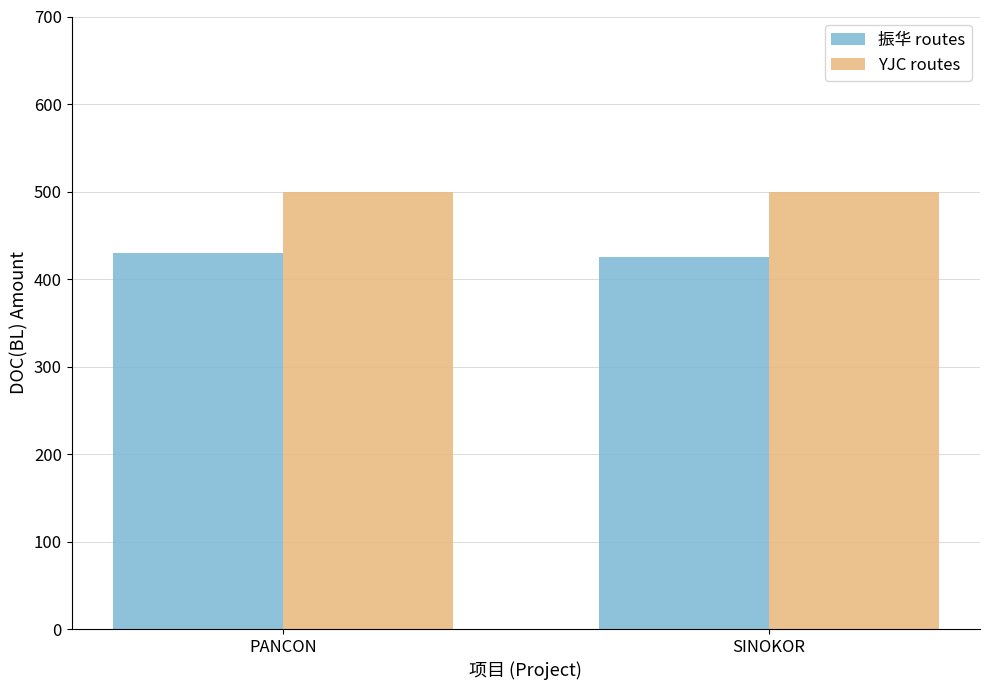

The YJC routes series shows 500 at PANCON. True or false?

True